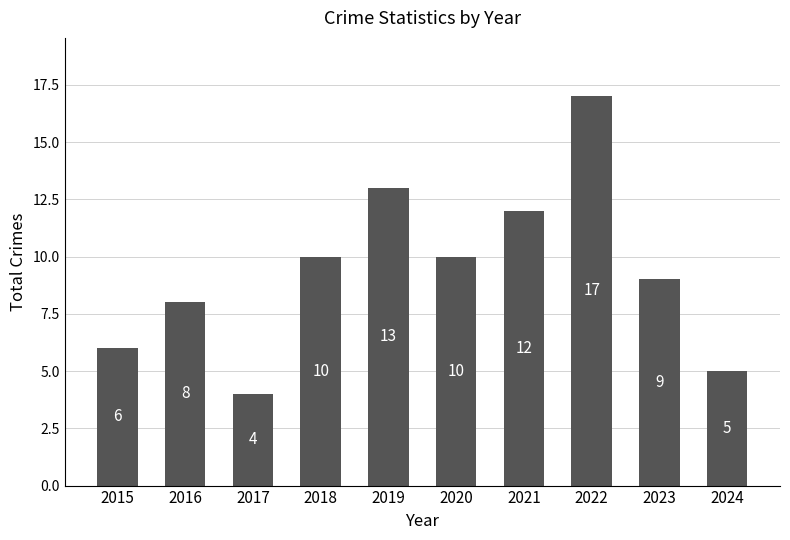

The value at 2017 is 4. True or false?

True